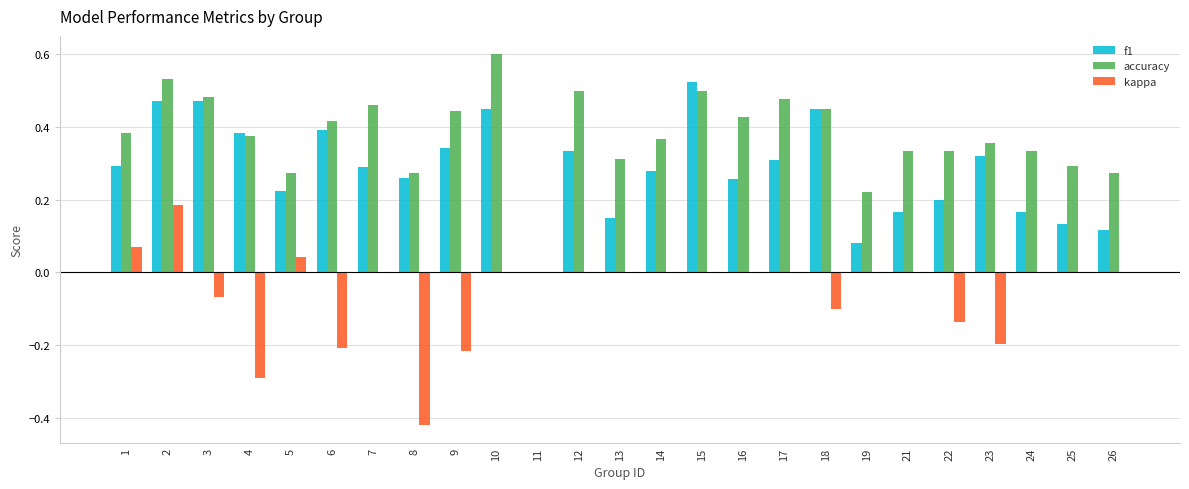

What is the sum of the accuracy values at 10 and 1?

1.0